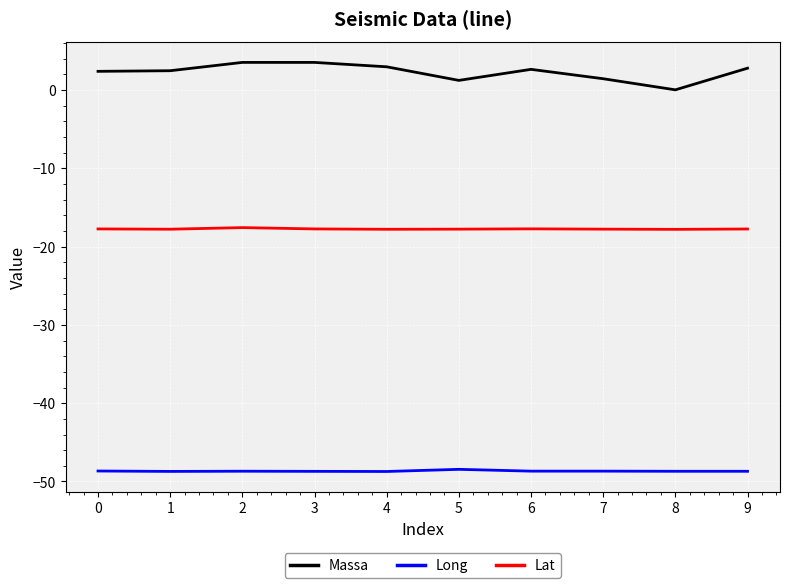

Is it true that Lat equals -12.4 at 3?

False